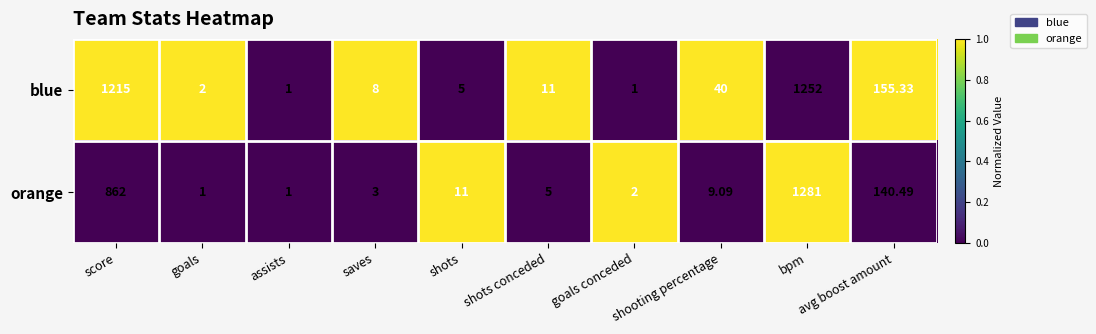

At which label is orange closest to 641?

score